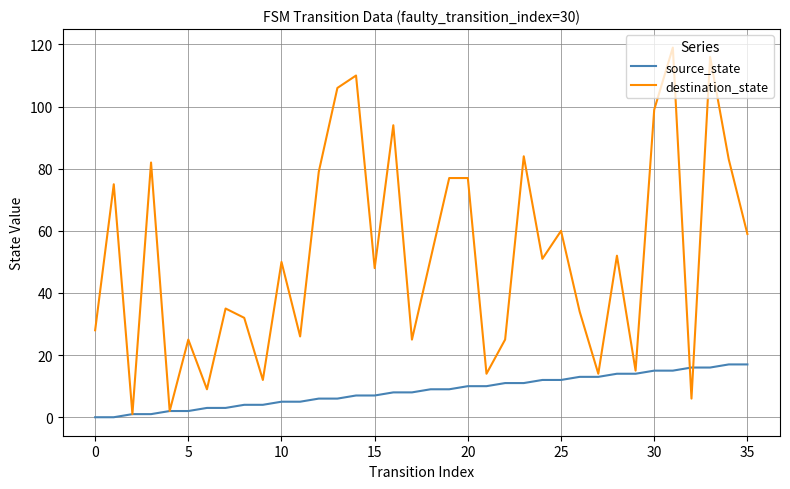

How many interior local valleys does the destination_state series have?

12